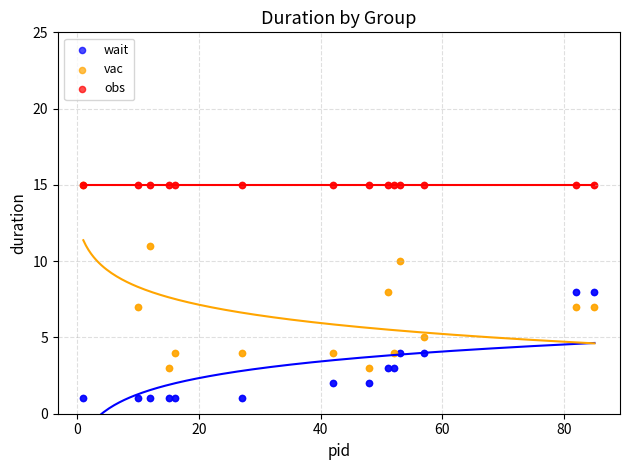

What are all the series names shown in the legend?

wait, vac, obs